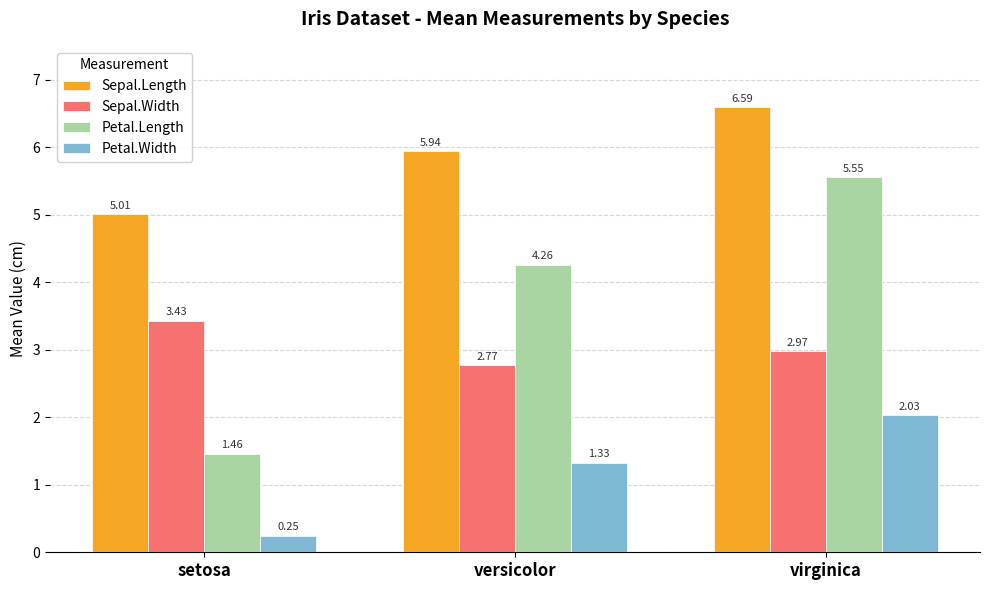

At which category is the sum across all series the highest?

virginica